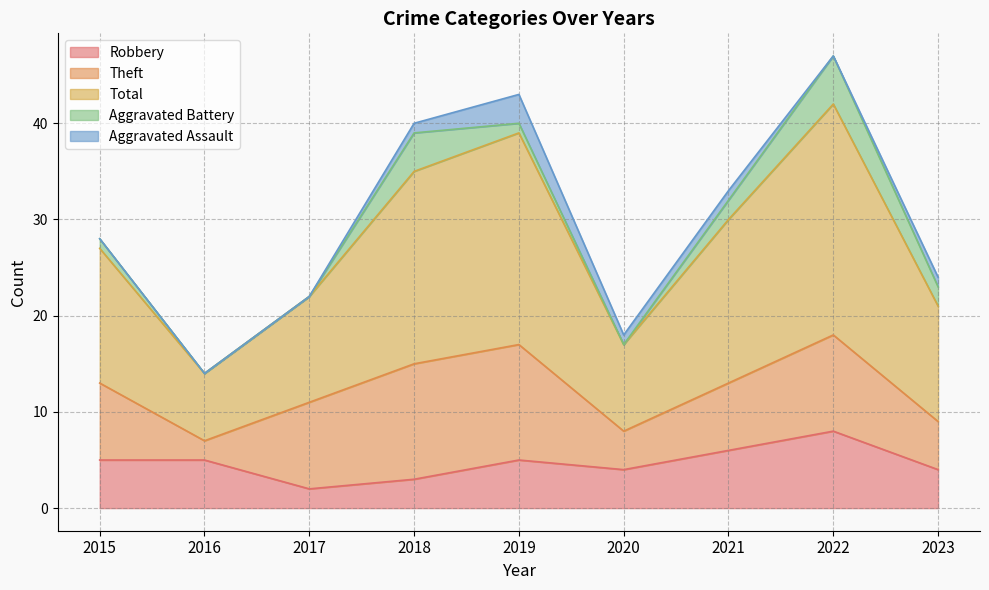

What is the highest value of the Robbery series?

8